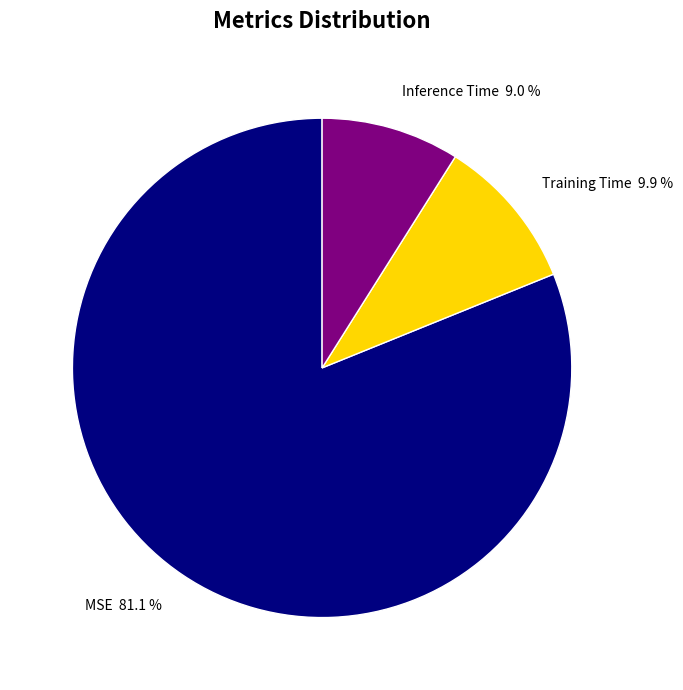

To the nearest percent, what is the difference between the Inference Time and Training Time slice percentages?

1%